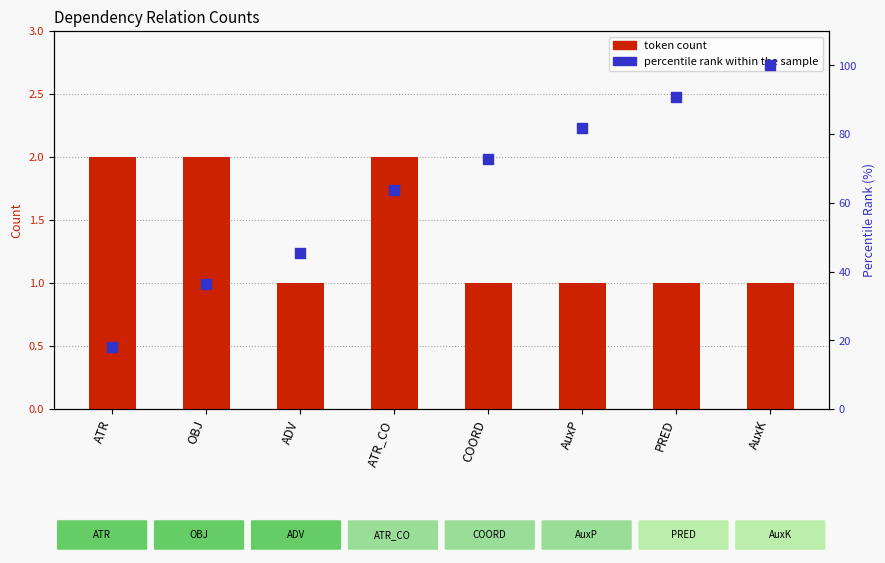

What are all the series names shown in the legend?

token count, percentile rank within the sample